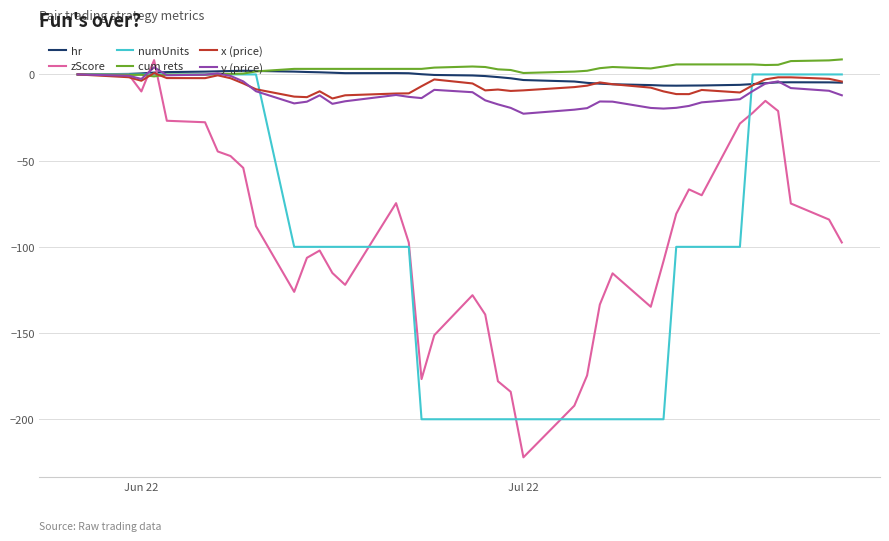

True or false: y (price) has more than 0 points higher than both neighbors.

True